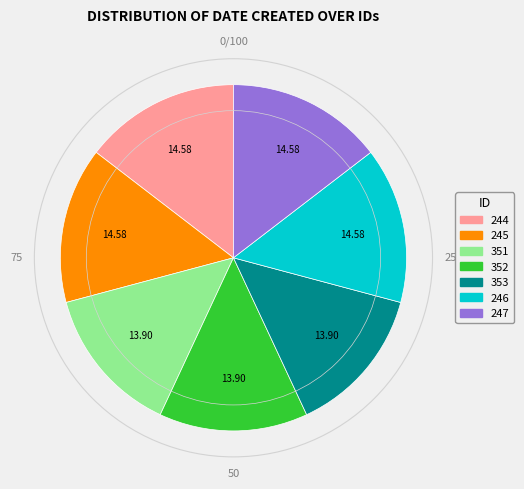

What is the ratio of the value at 351 to the value at 245?

1.0